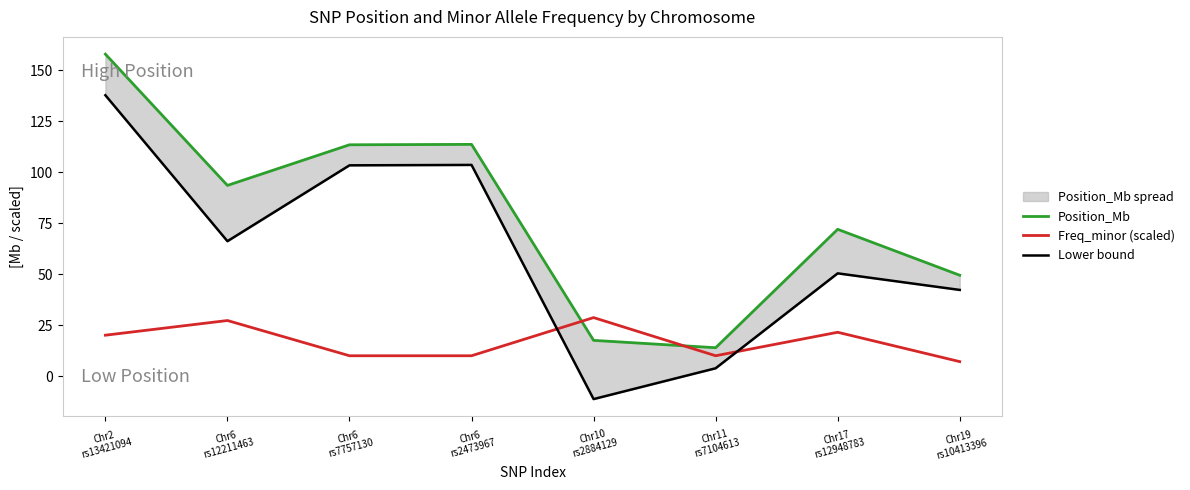

What is the difference between the highest and lowest values at Chr2
rs13421094?

137.7